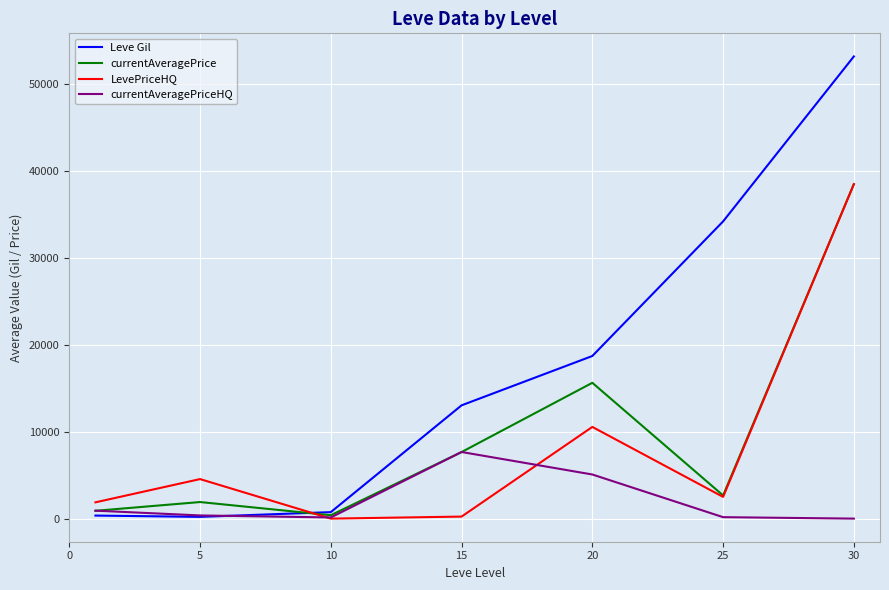

Which series ends up on top after the final intersection of LevePriceHQ and Leve Gil?

Leve Gil